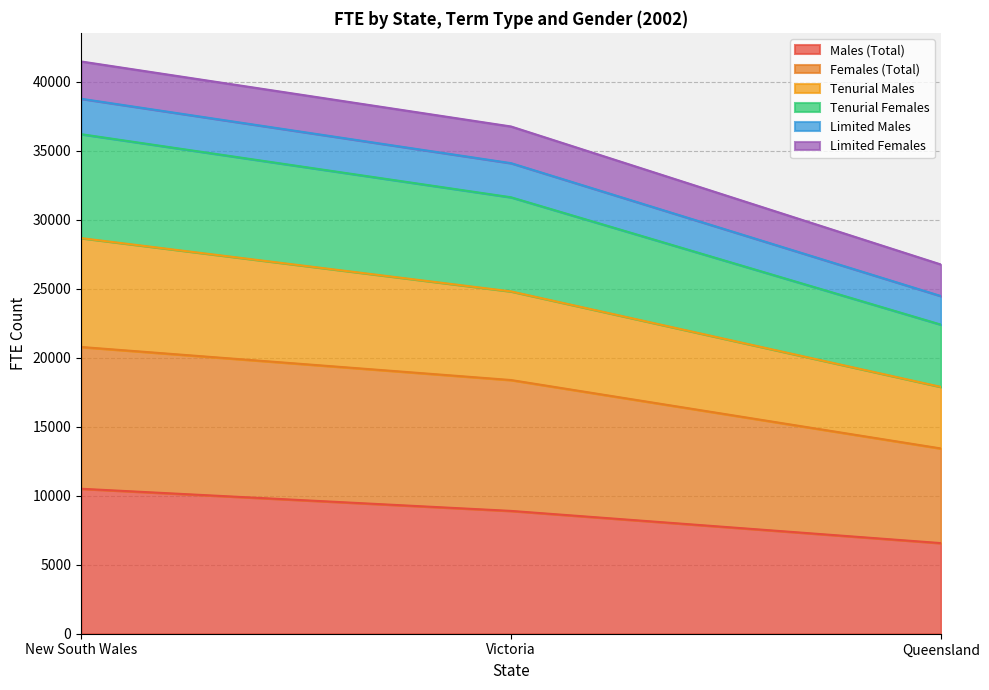

What is the total value across all series at Queensland?

26767